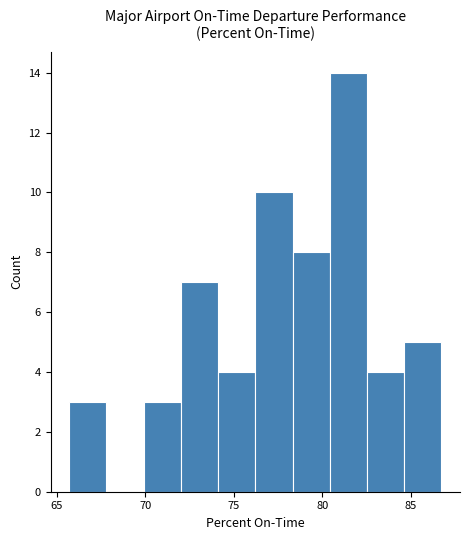

Which range on the x-axis has the tallest bar?

80.5 to 82.5